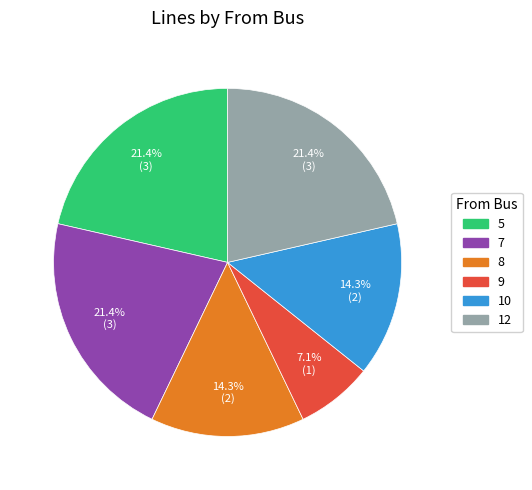

What is the ratio of the value at 12 to the value at 10?

1.5